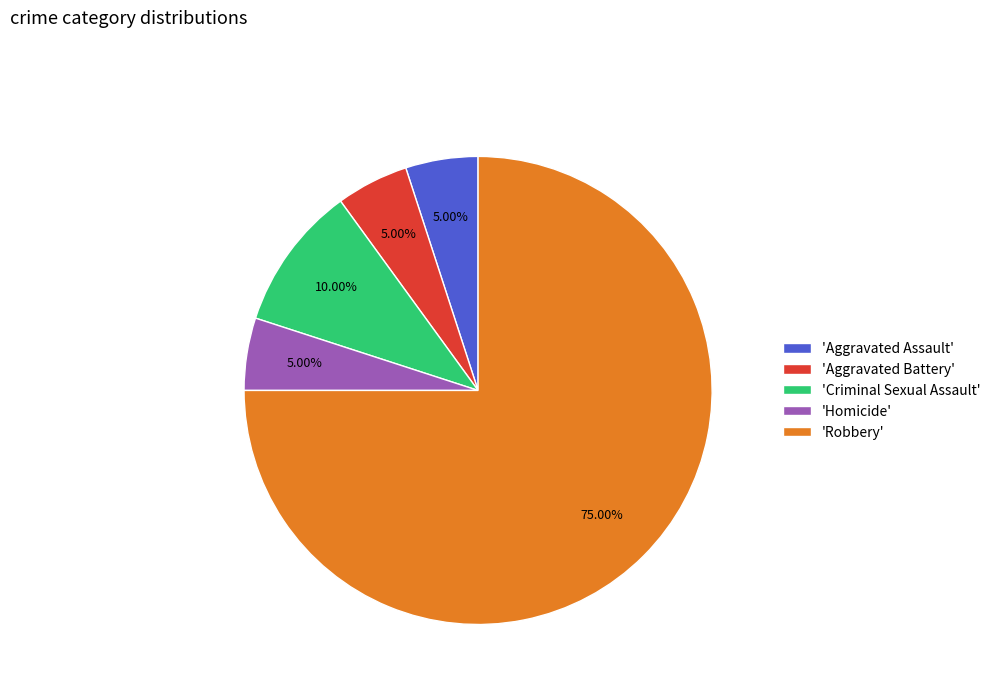

How many segments does this pie chart have?

5